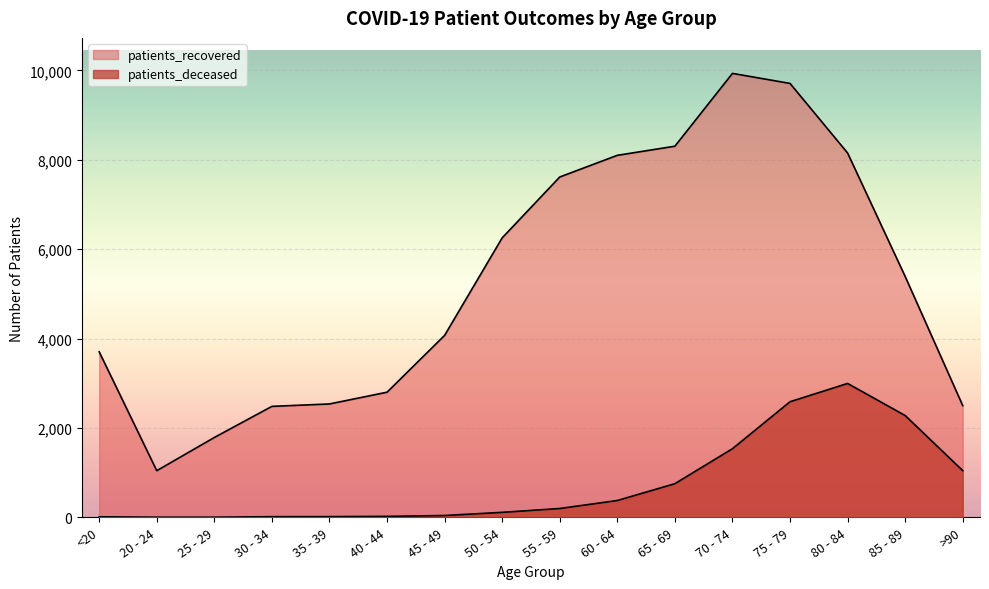

How many interior local peaks does the patients_recovered series have?

1